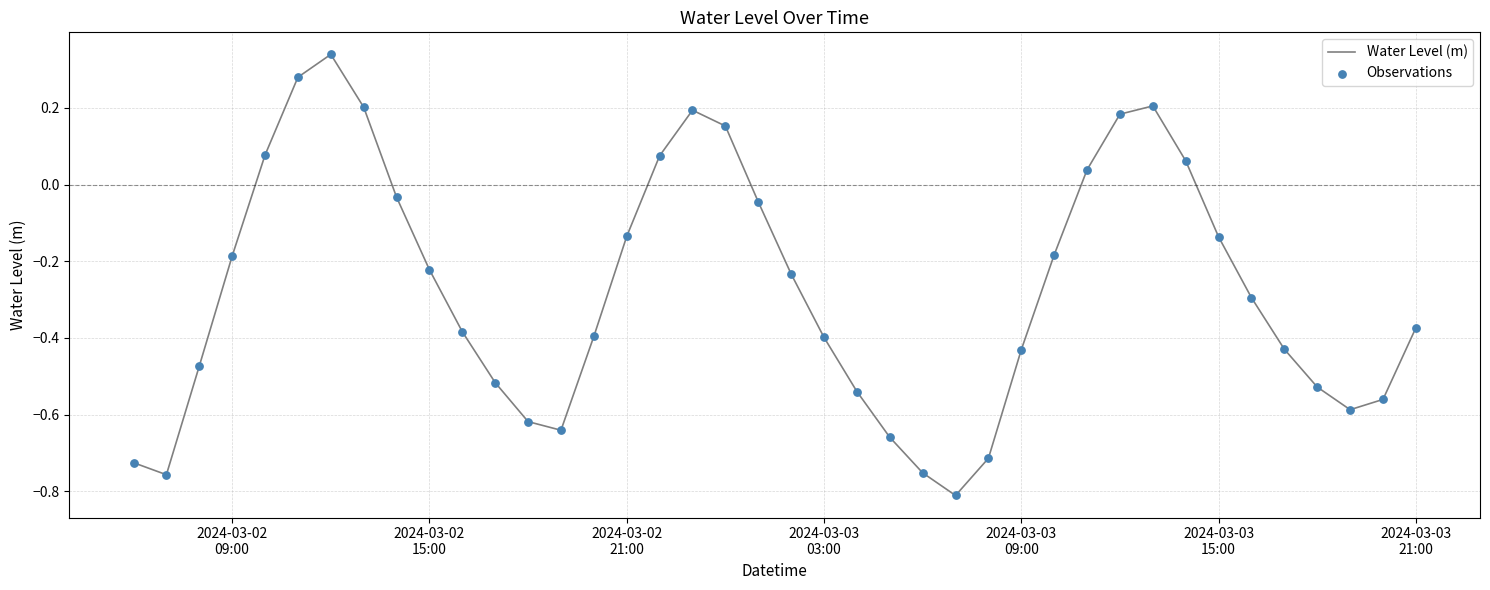

What is the difference between the maximum and minimum values?

1.2